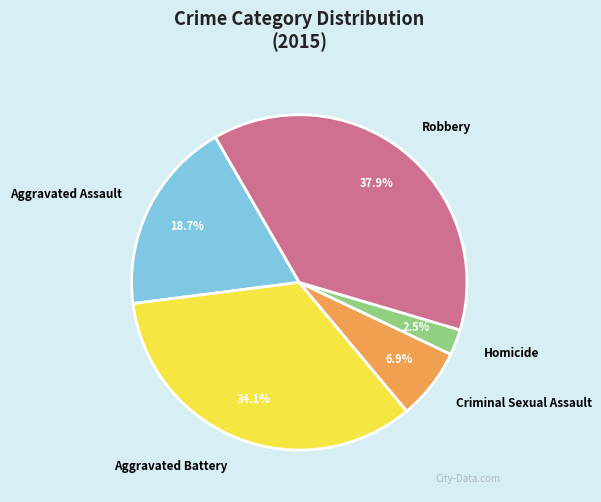

Does any single category account for the majority?

No